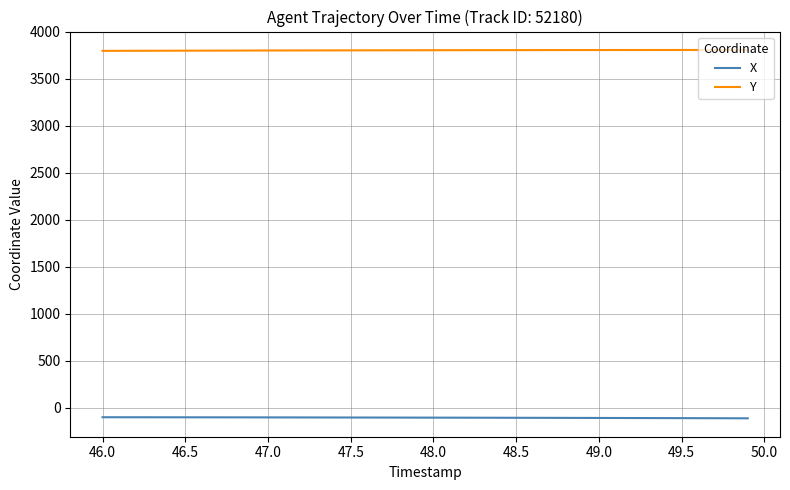

Which series has the largest total across all categories?

Y